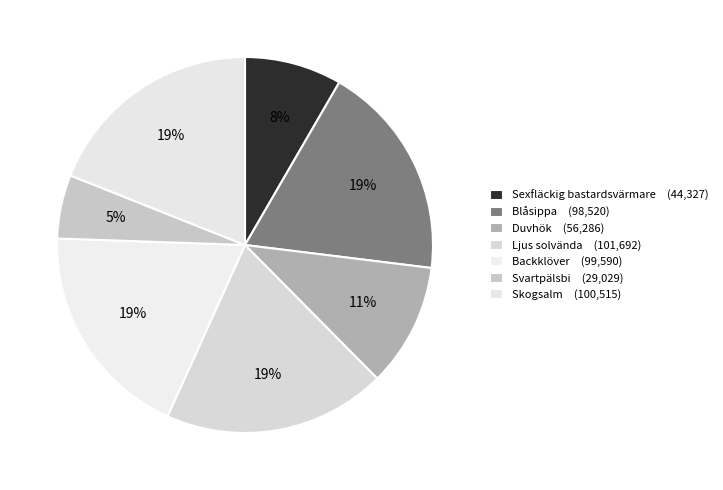

Is there any slice that represents more than half of the pie?

No